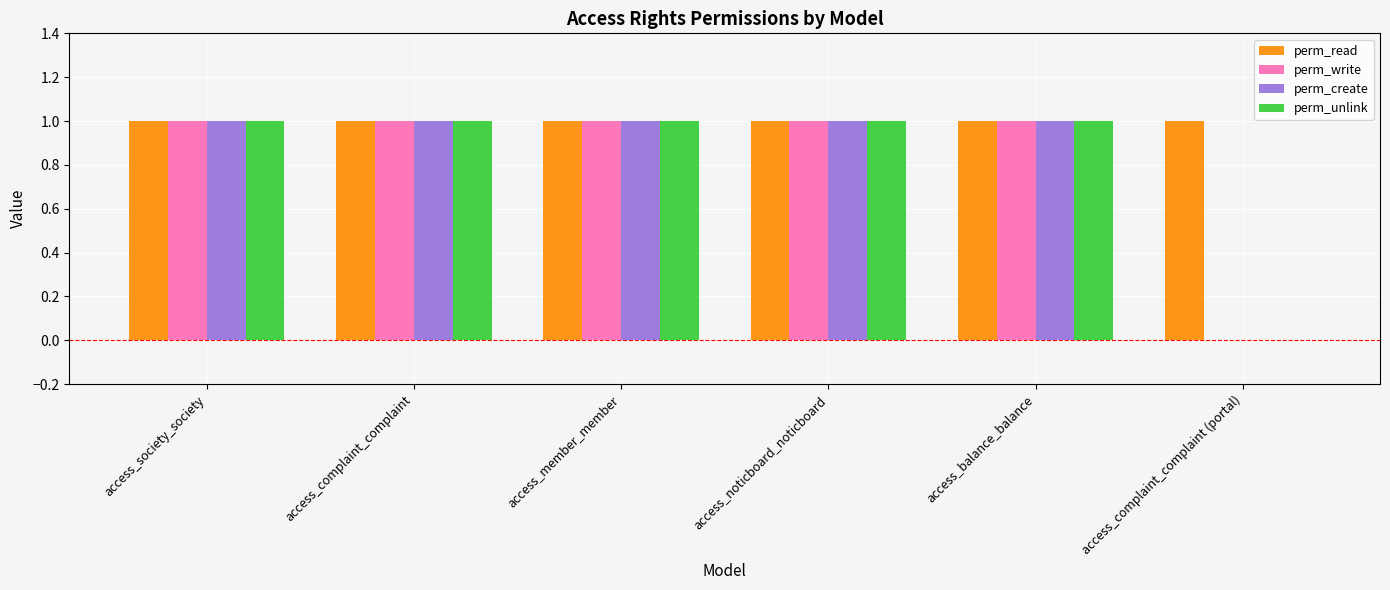

What is the total value across all series at access_balance_balance?

4